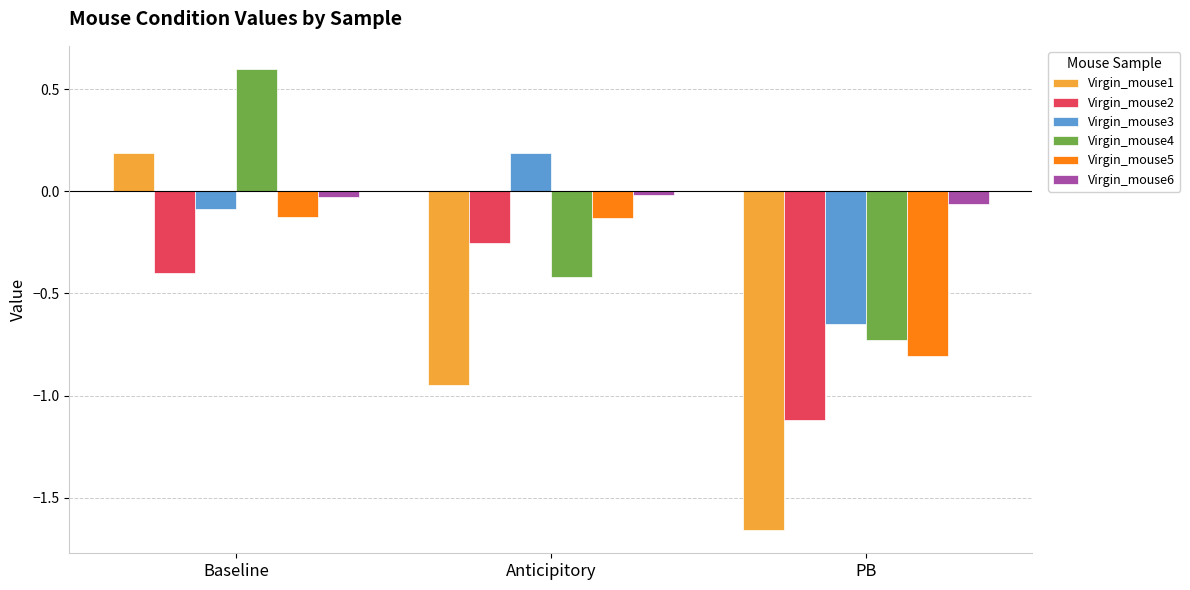

What is the value of the Virgin_mouse2 bar at the 1st from the left?

-0.4